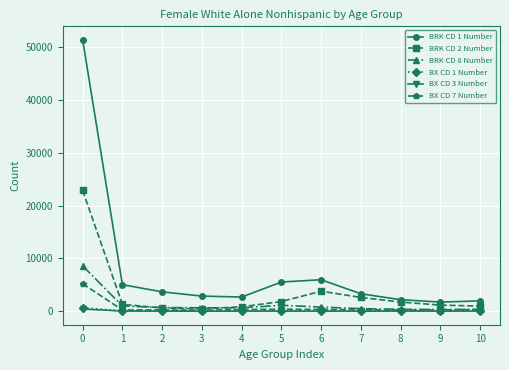

Which series has the largest total across all categories?

BRK CD 1 Number